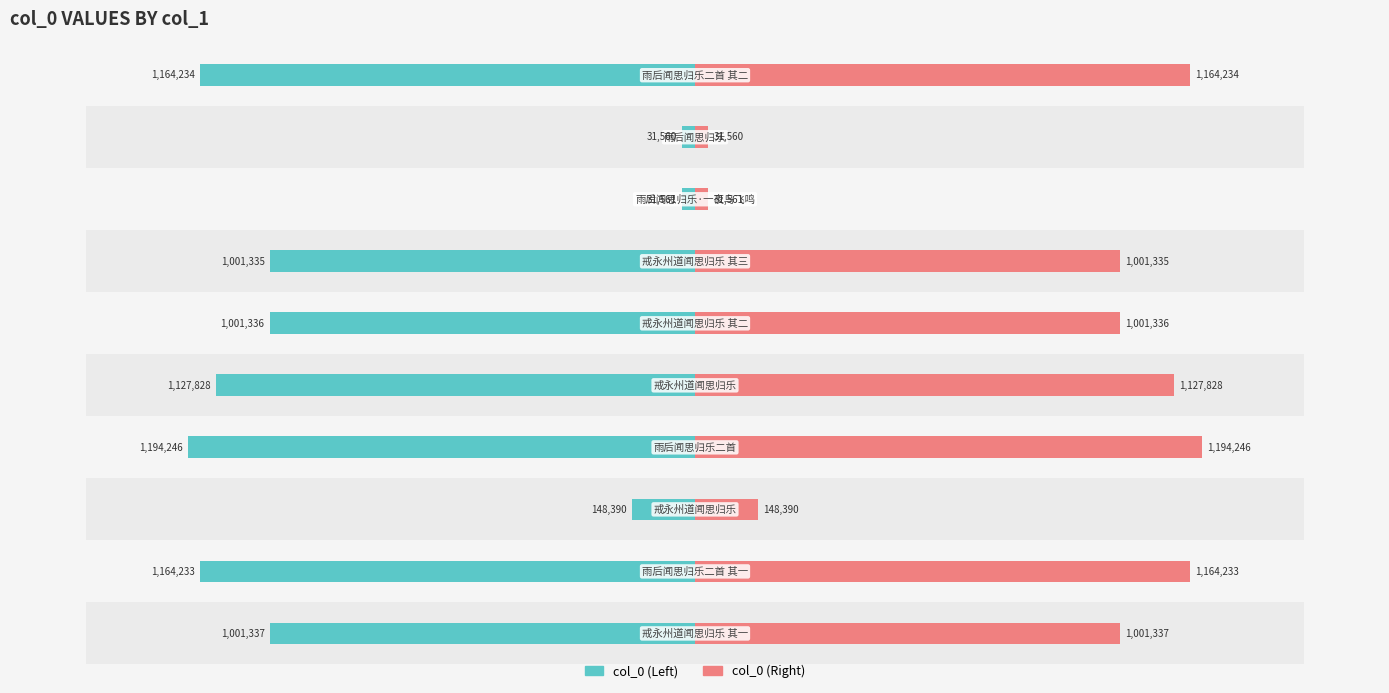

Read the col_0 (Right) value at 3.

1194246